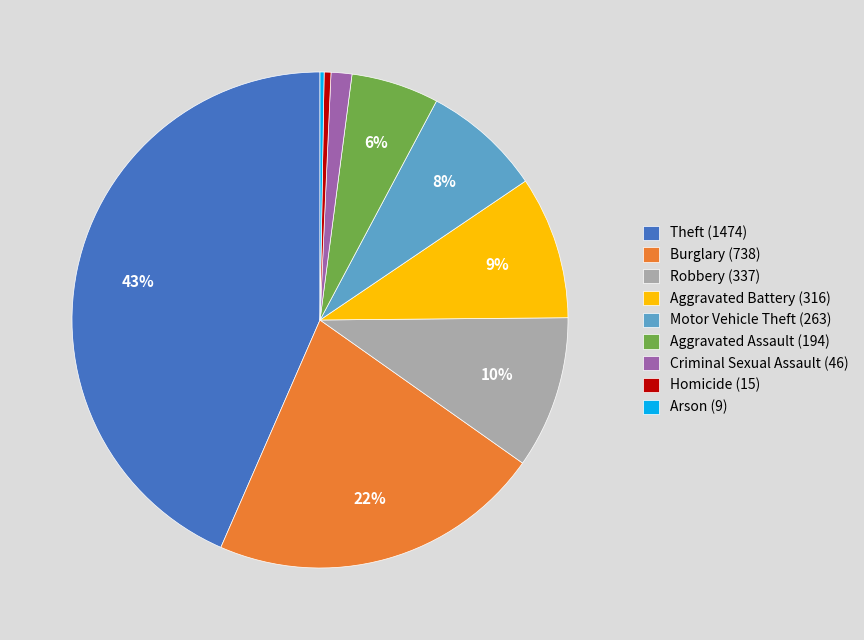

The Burglary (738) slice represents 22% of the pie. True or false?

True